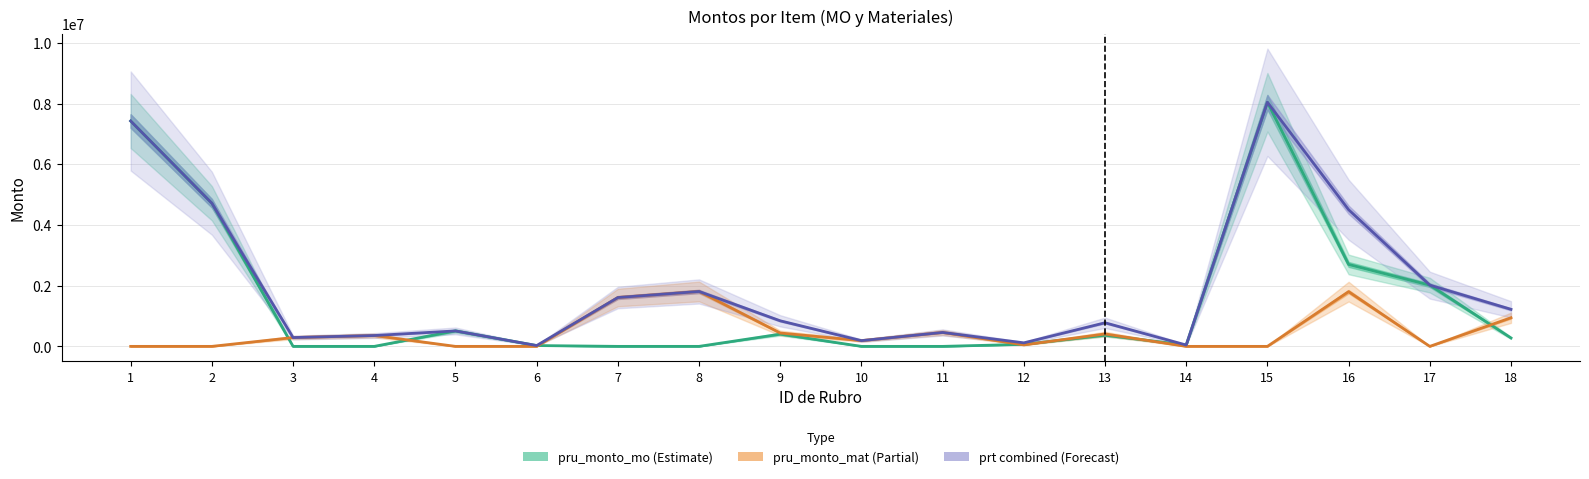

Which series has the widest spread of values?

pru_monto_mo